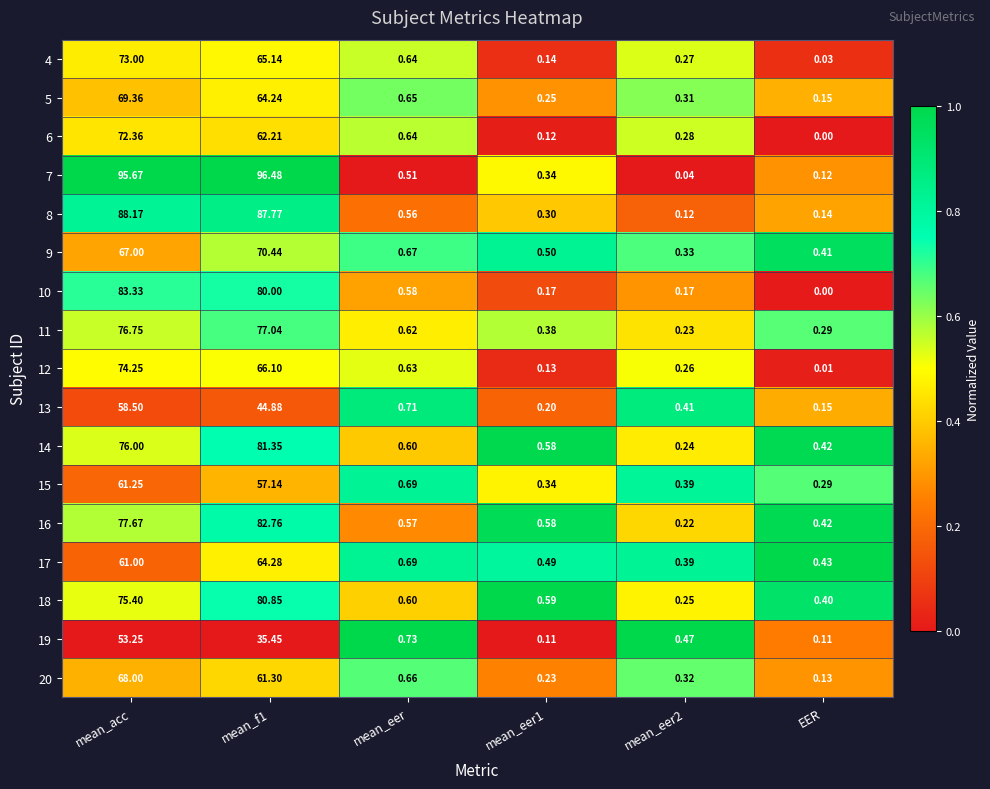

At which category is the sum across all series the highest?

mean_acc